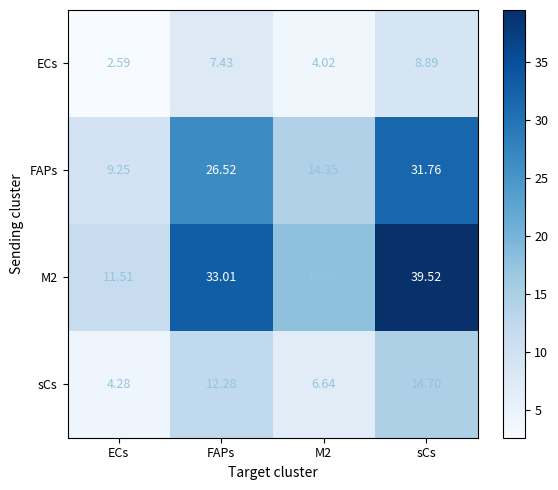

Is the value of M2 at ECs greater than the value of ECs at M2?

Yes